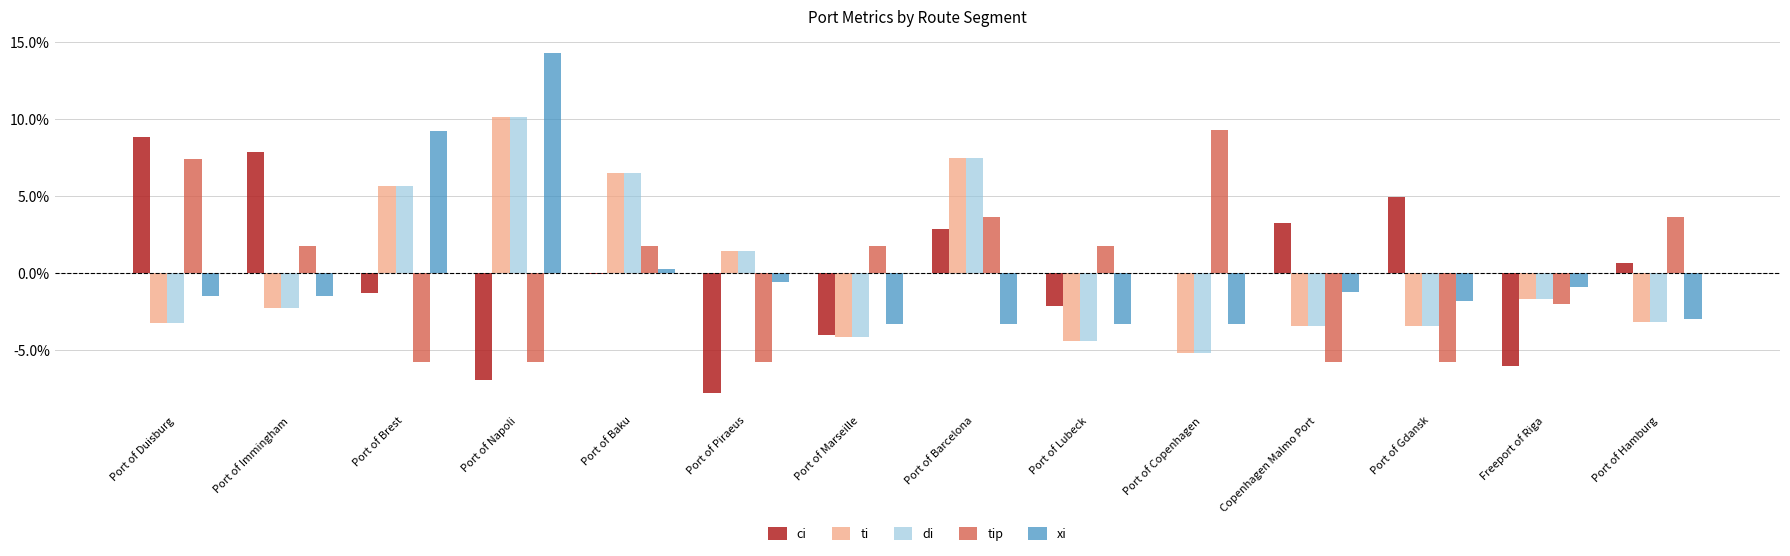

At which category is the sum across all series the highest?

Port of Napoli